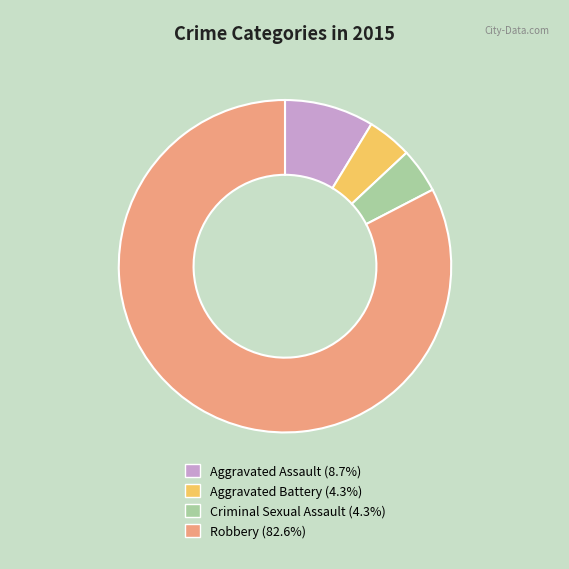

Which slice is the largest?

Robbery